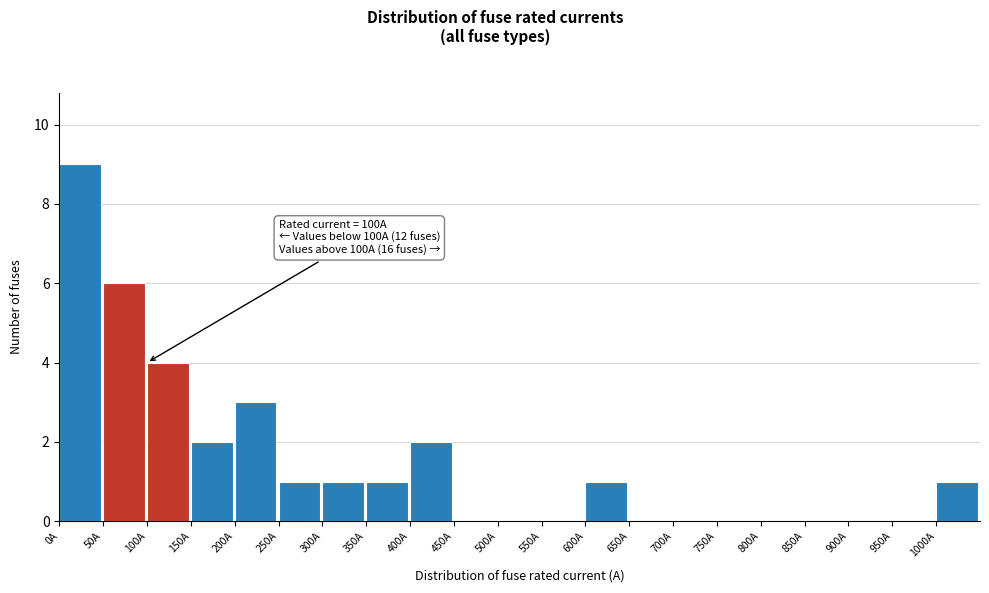

Which range on the x-axis has the tallest bar?

0 to 50